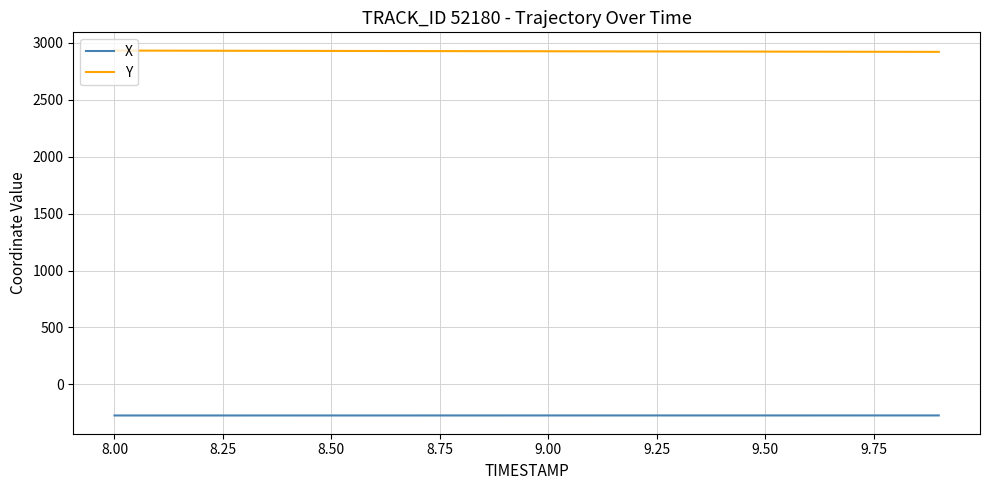

How many lines are shown in the chart?

2